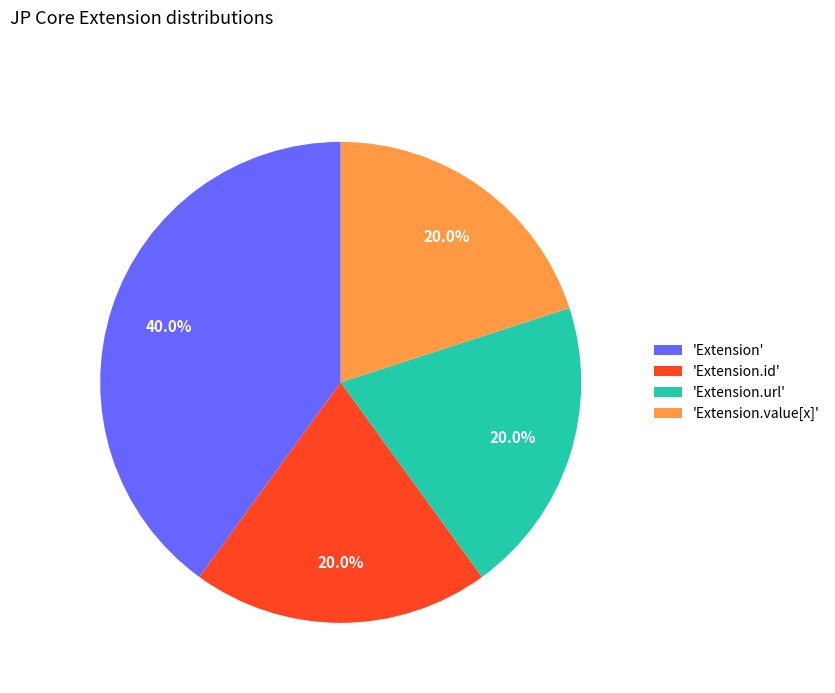

What is the total percentage of 'Extension.id' and 'Extension'?

60.0%